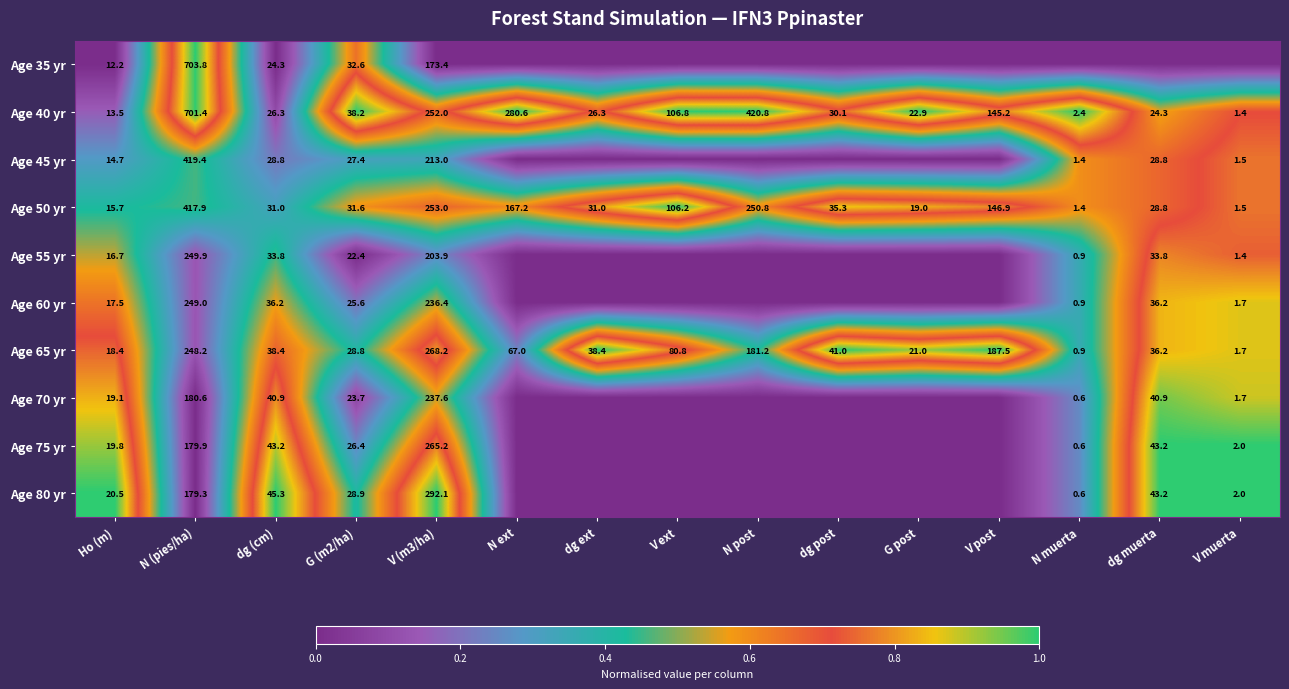

What is the sum of all Age 50 yr values?

1537.3